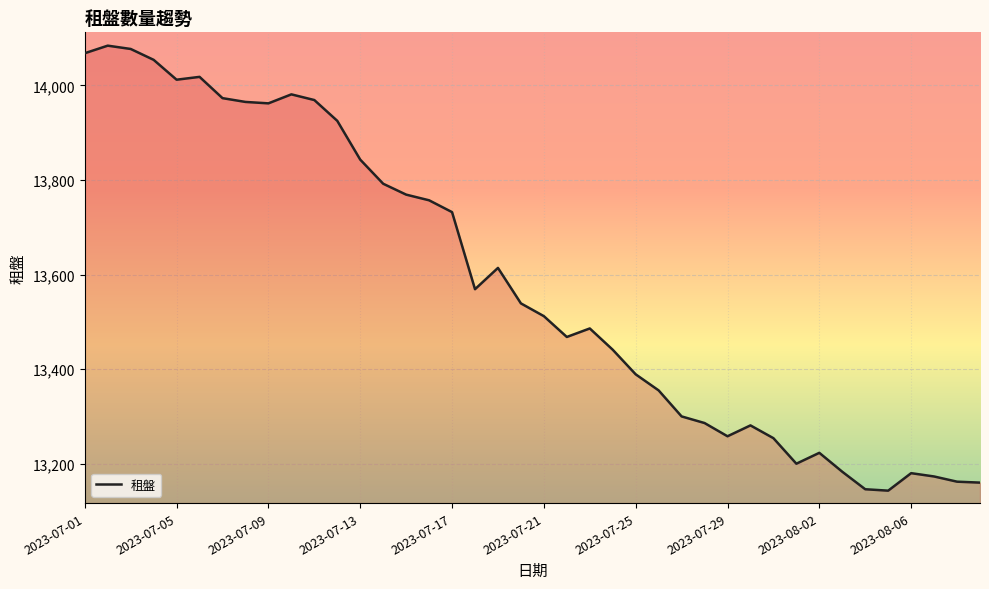

What is the smallest value displayed?

13143